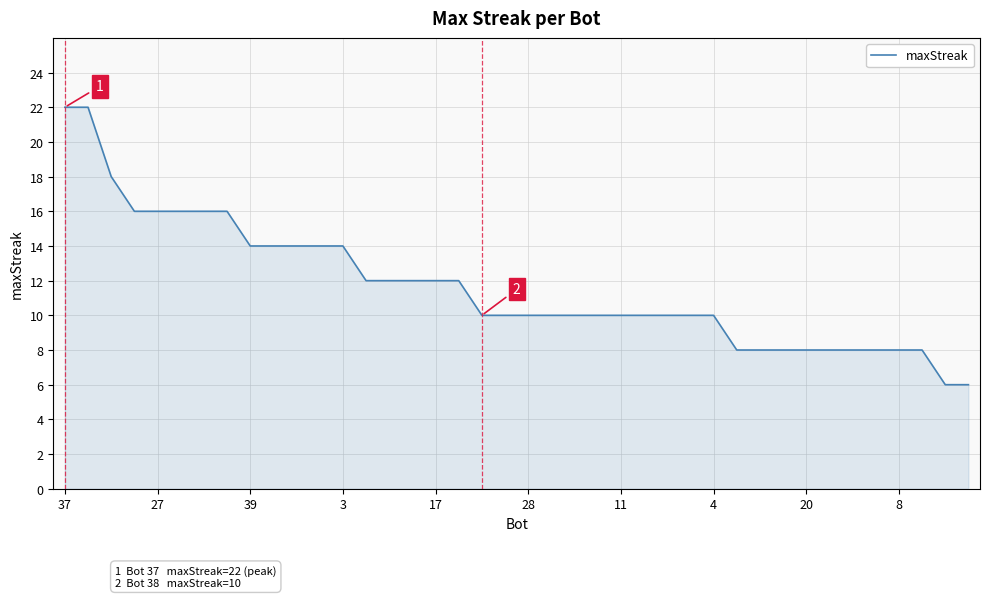

What is the difference between the maximum and minimum values?

16